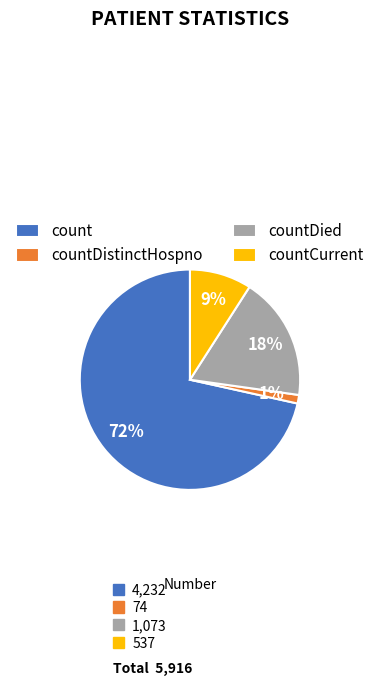

Count the number of slices in the pie.

4